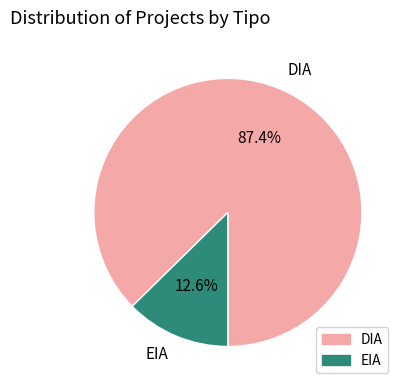

What is the majority slice?

DIA